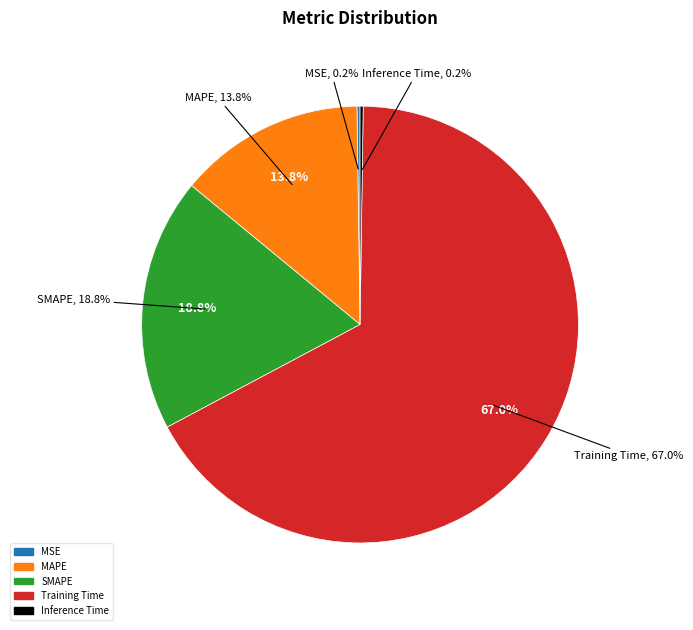

How much of the chart is everything except Training Time?

33.0%